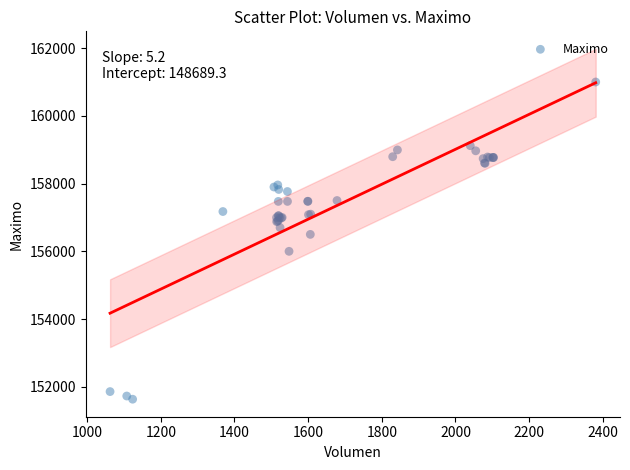

What Y value in the scatter plot is closest to 156316?

156500